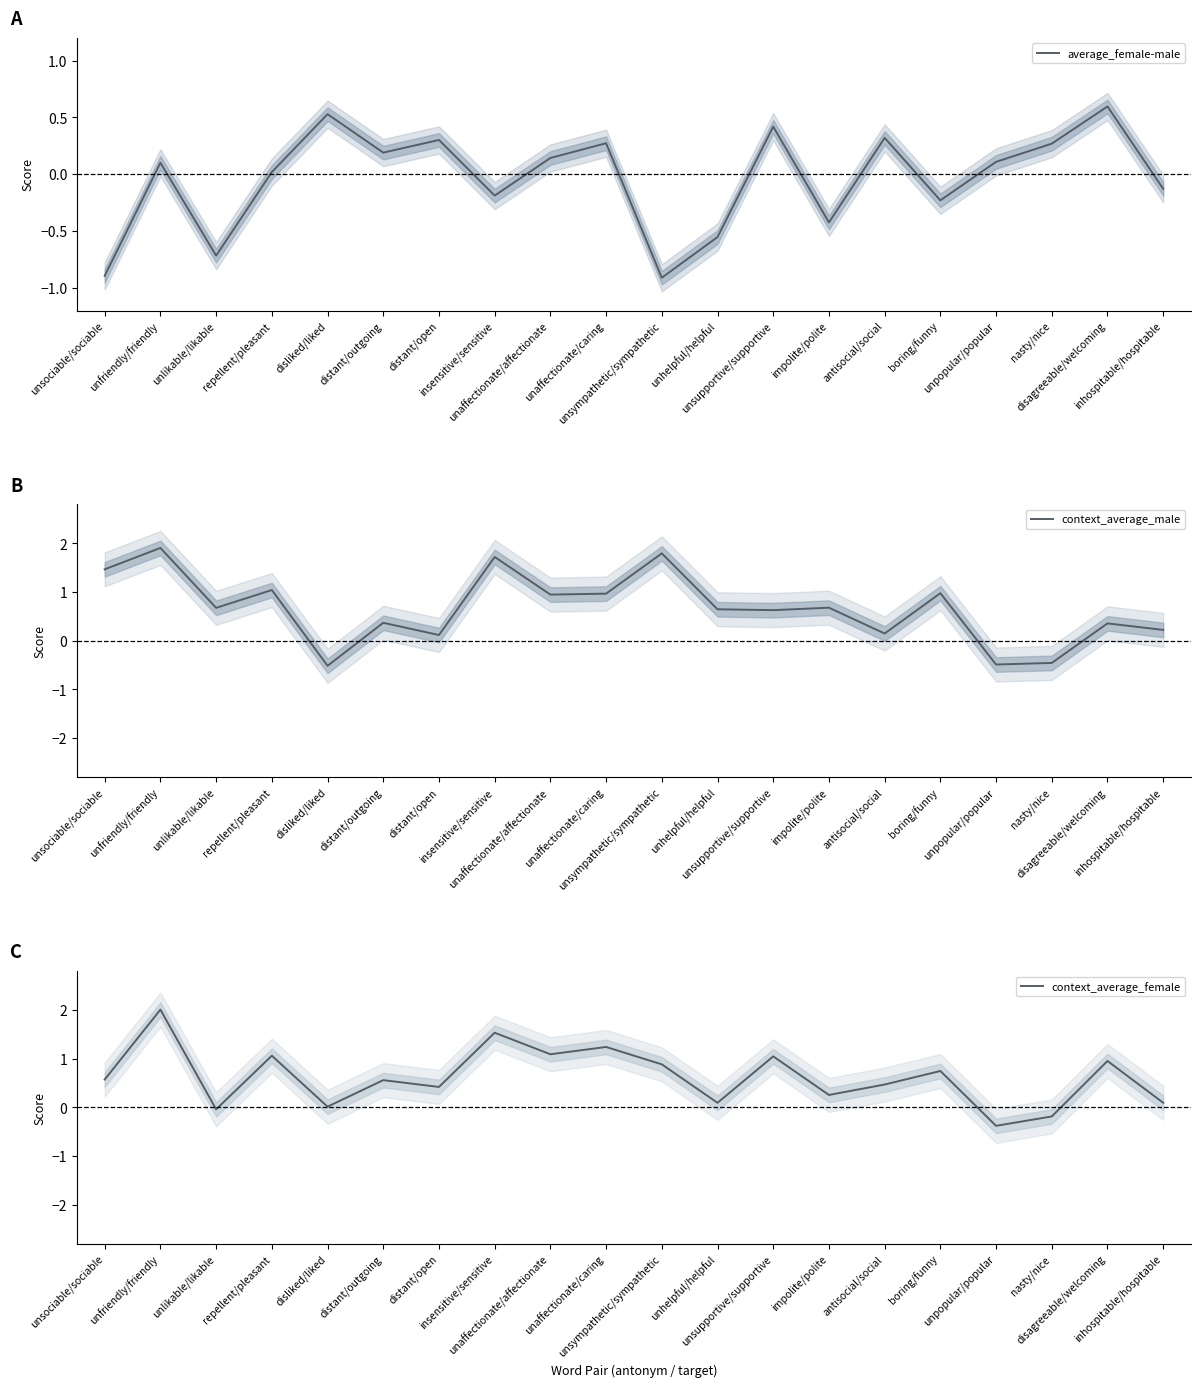

Where is the first local maximum for average_female-male?

unfriendly/friendly